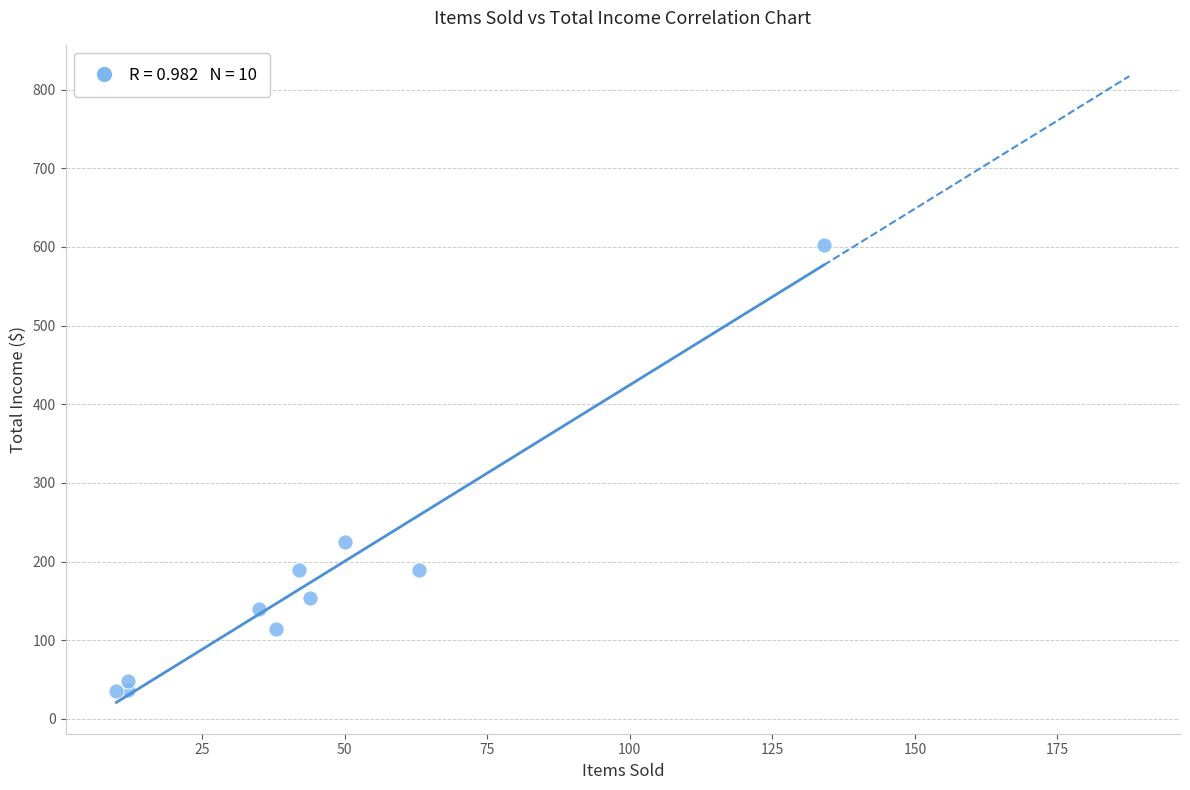

What Y value in the scatter plot is closest to 319?

225